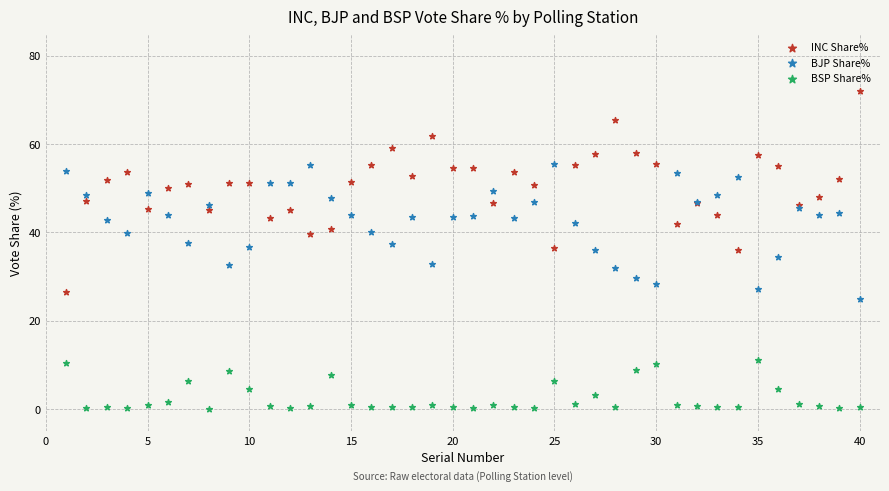

Which series reaches the maximum Y coordinate?

INC Share%